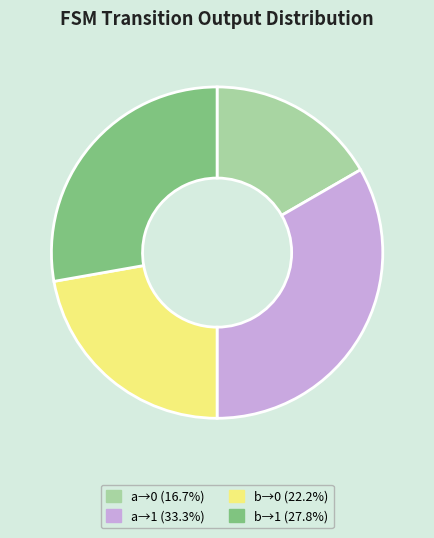

Is there any slice that represents more than half of the pie?

No